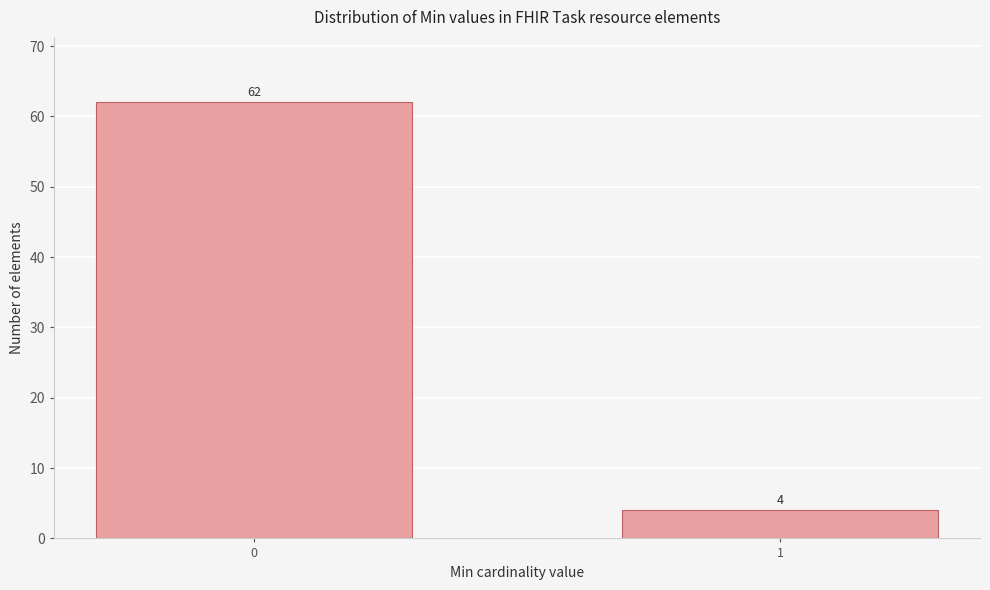

Reading left to right, what are all the values shown in this chart?

0=62	1=4